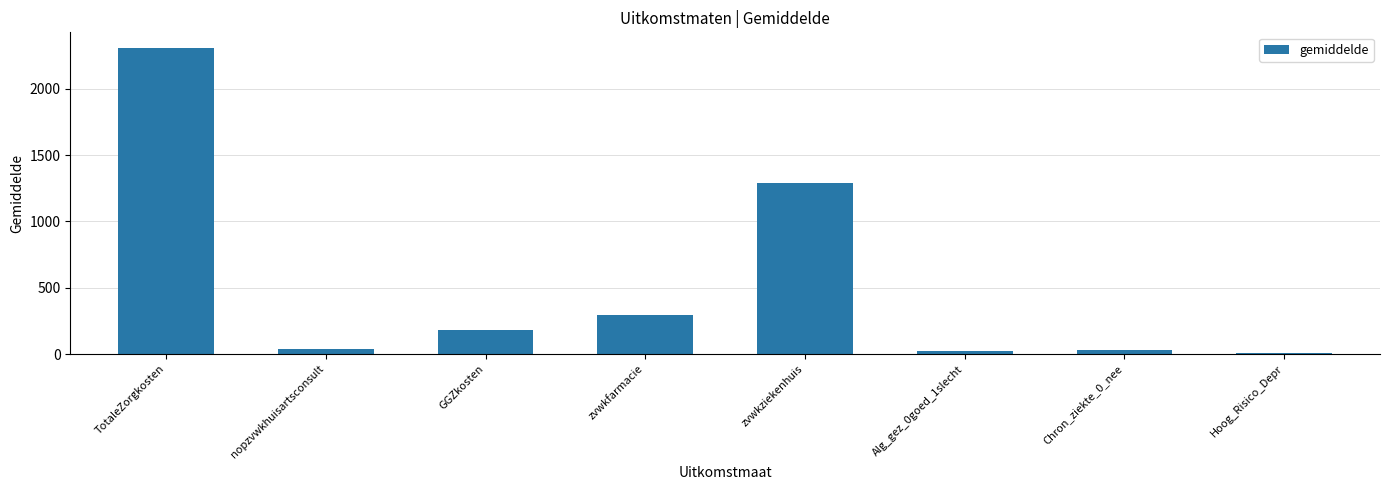

What is the change in value from GGZkosten to zvwkziekenhuis?

+1113.0